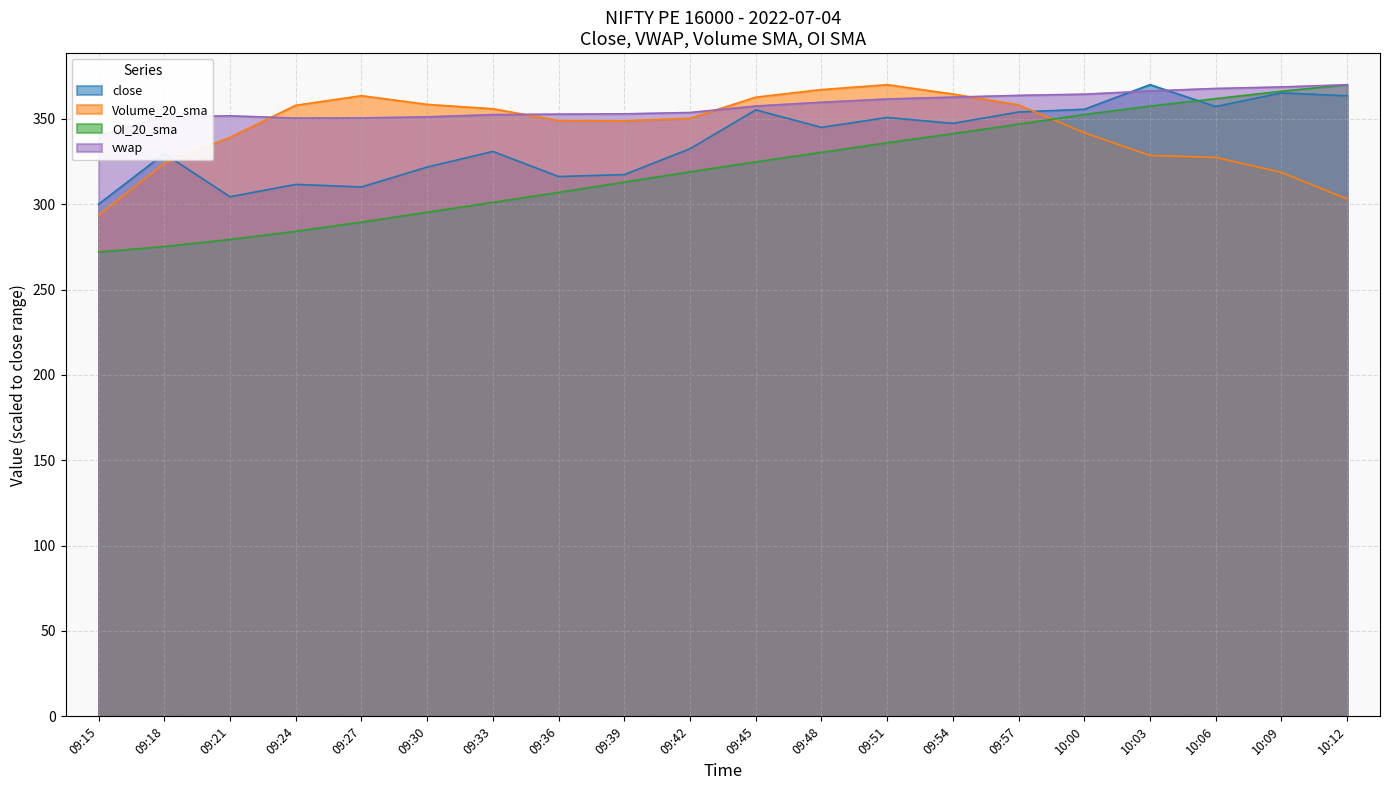

Reading left to right, list all the values displayed in this chart.

close: 300.1	329.6	304.4	311.6	310.1	321.8	330.9	316.2	317.4	332.5	355.2	345.0	350.8	347.4	354.0	355.6	370.0	357.2	365.2	363.5
Volume_20_sma: 293.6	323.9	339.2	357.9	363.6	358.5	355.9	349.0	348.8	350.4	362.7	367.1	370.0	364.5	358.2	341.9	328.6	327.4	318.6	303.1
OI_20_sma: 272.0	275.2	279.4	284.1	289.5	295.3	301.1	306.9	312.9	318.9	324.8	330.3	336.0	341.3	346.9	352.5	357.5	361.8	366.2	370.0
vwap: 340.2	351.3	351.8	350.5	350.5	351.2	352.5	352.8	352.9	353.7	357.5	359.7	361.6	362.7	363.8	364.5	366.3	367.8	368.7	370.0